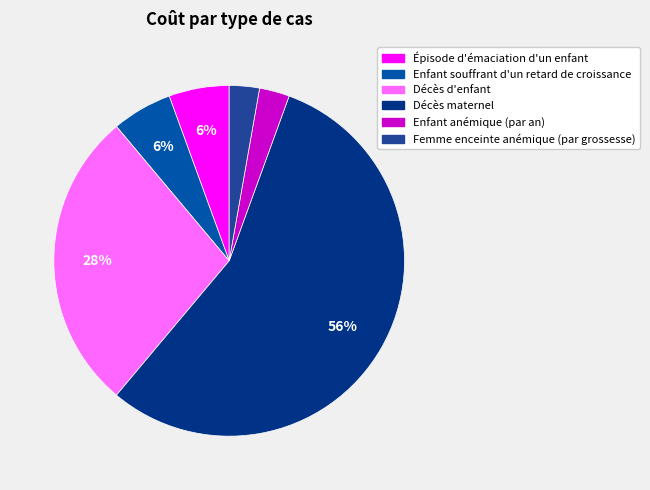

Which category has the biggest portion of the pie?

Décès maternel